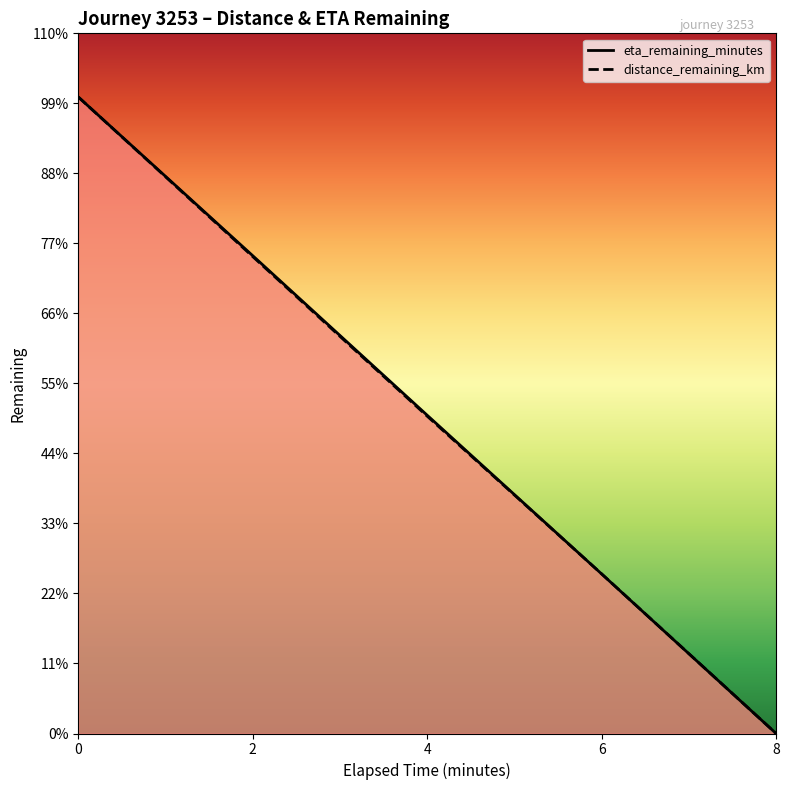

The distance_remaining_km series shows 1.6 at 4.0. True or false?

False